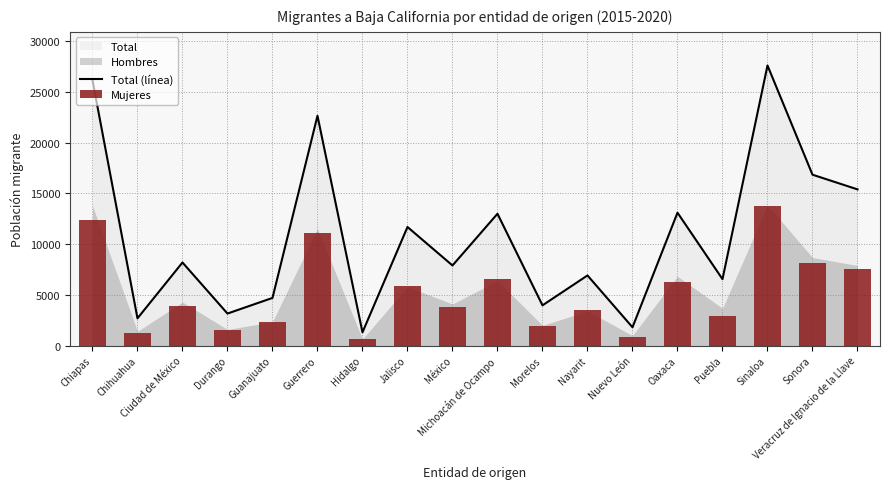

How many data points does each series have?

18